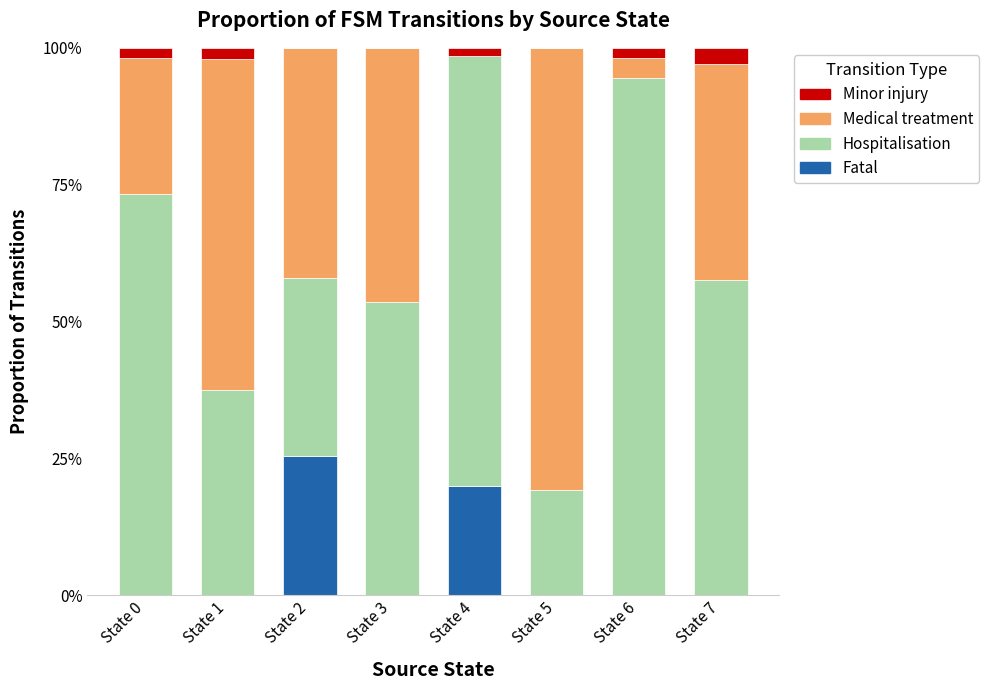

At which label does Fatal reach its peak?

State 2